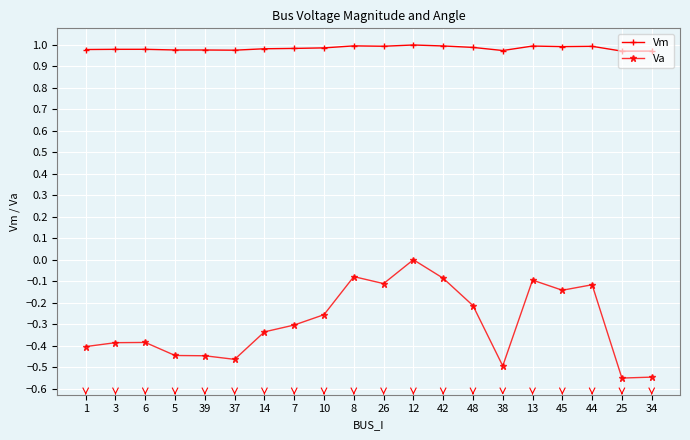

Is it true that Va equals -0.1 at 42?

True